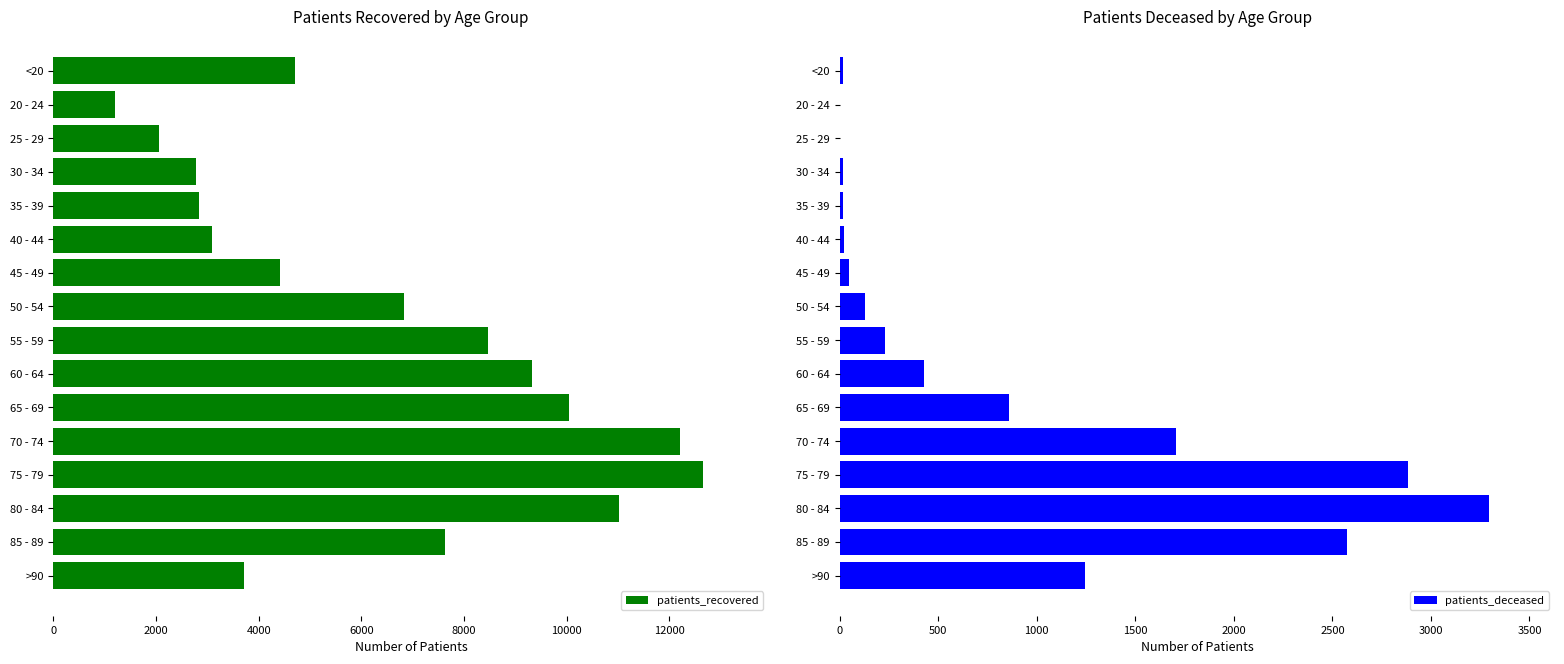

The value of patients_recovered at 20 - 24 is 1978. True or false?

False